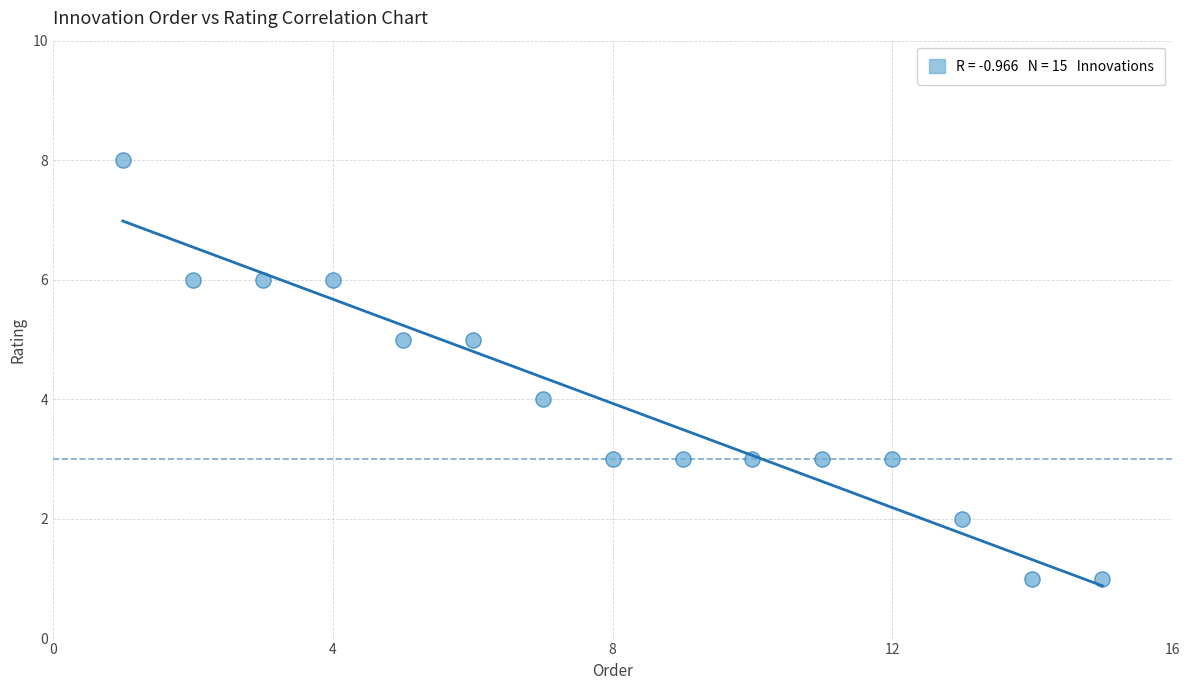

What is the range of X values (max minus min)?

14